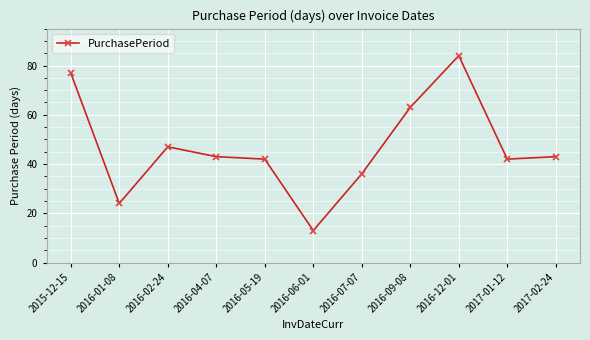

Which label corresponds to the largest value in the chart?

2016-12-01